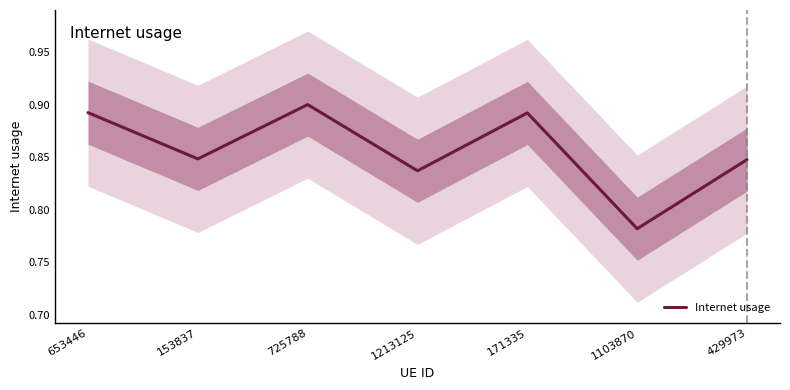

Reading left to right, what are all the values shown in this chart?

0.9	0.8	0.9	0.8	0.9	0.8	0.8